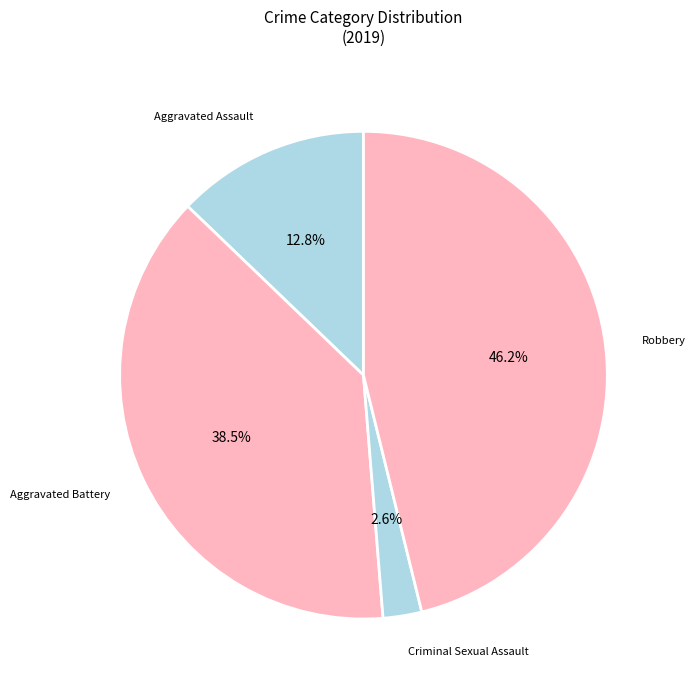

Is there any slice that represents more than half of the pie?

No